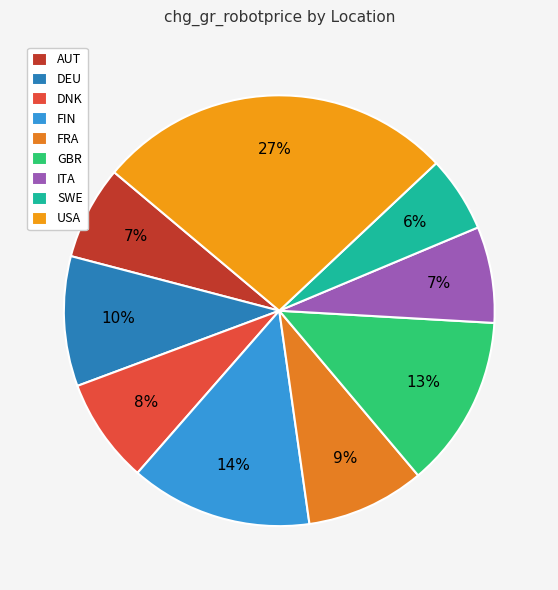

Does any single category account for the majority?

No